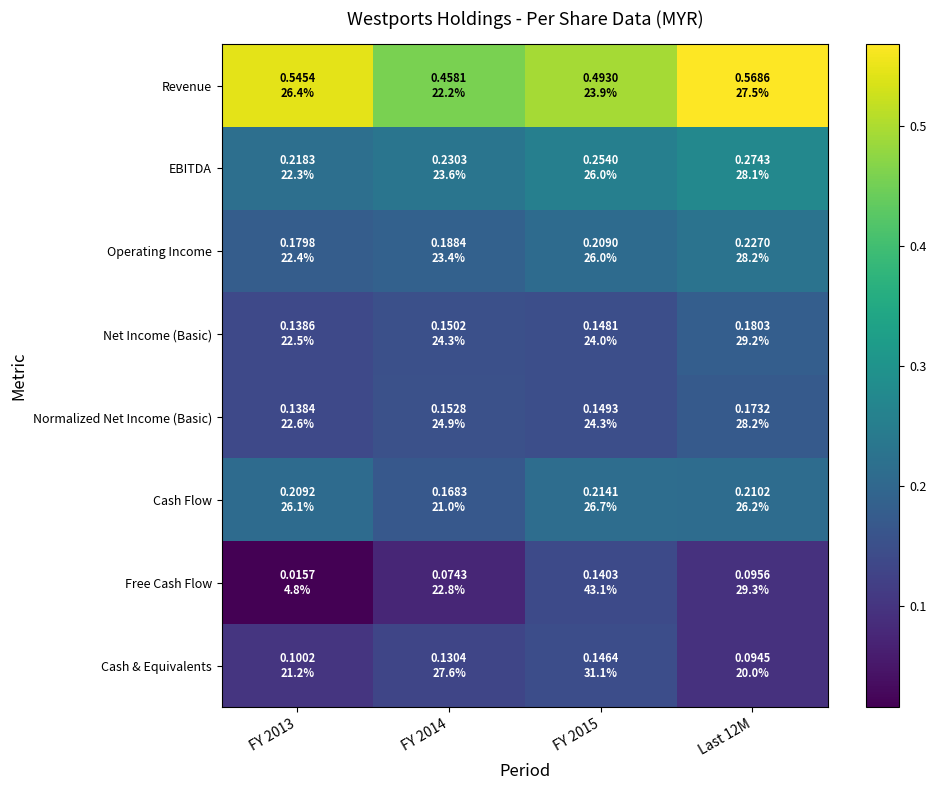

Reading left to right, what are all the values shown in this chart?

Revenue: FY 2013=0.5	FY 2014=0.5	FY 2015=0.5	Last 12M=0.6
EBITDA: FY 2013=0.2	FY 2014=0.2	FY 2015=0.3	Last 12M=0.3
Operating Income: FY 2013=0.2	FY 2014=0.2	FY 2015=0.2	Last 12M=0.2
Net Income (Basic): FY 2013=0.1	FY 2014=0.2	FY 2015=0.1	Last 12M=0.2
Normalized Net Income (Basic): FY 2013=0.1	FY 2014=0.2	FY 2015=0.1	Last 12M=0.2
Cash Flow: FY 2013=0.2	FY 2014=0.2	FY 2015=0.2	Last 12M=0.2
Free Cash Flow: FY 2013=0.0	FY 2014=0.1	FY 2015=0.1	Last 12M=0.1
Cash & Equivalents: FY 2013=0.1	FY 2014=0.1	FY 2015=0.1	Last 12M=0.1